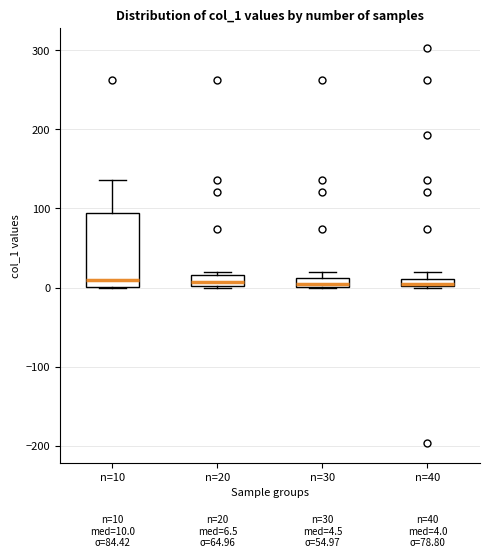

Which box is the tallest, from its lower edge to its upper edge?

n=10